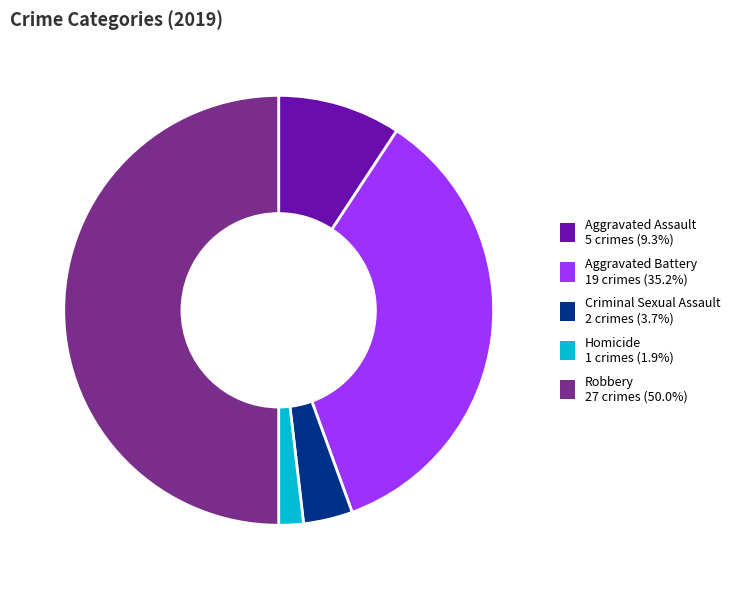

Between Aggravated Battery and Criminal Sexual Assault, which is larger?

Aggravated Battery